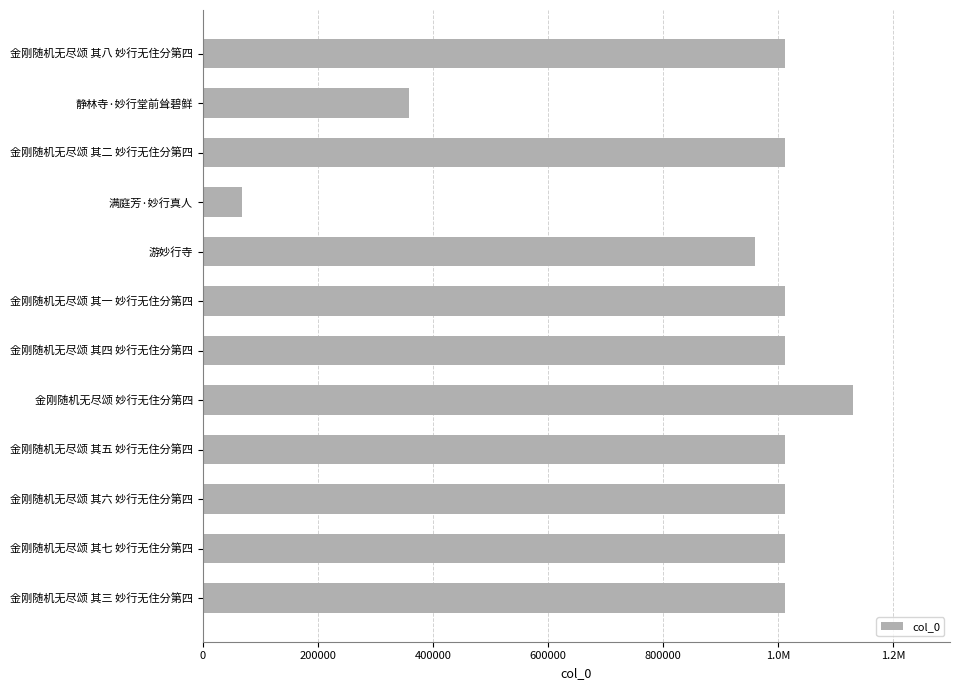

What is the difference between the maximum and minimum values?

1061192